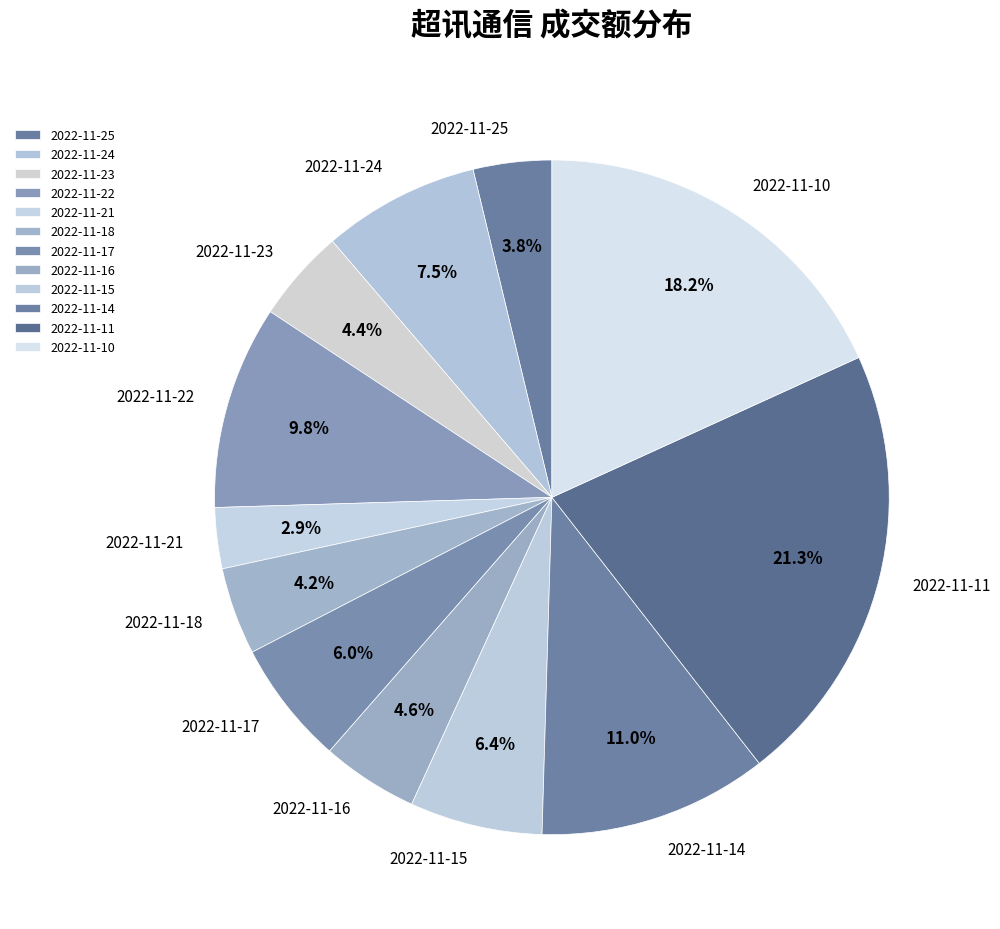

Count the number of slices in the pie.

12